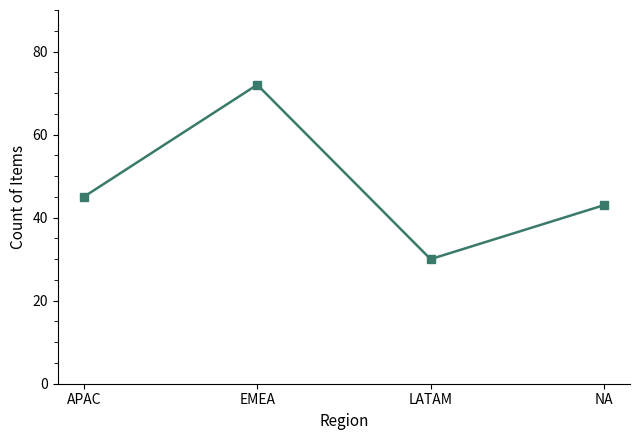

What position from the right is LATAM?

2